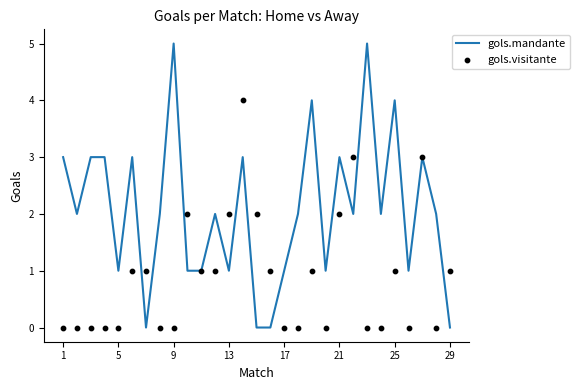

The value of gols.mandante at 1 is 1. True or false?

False